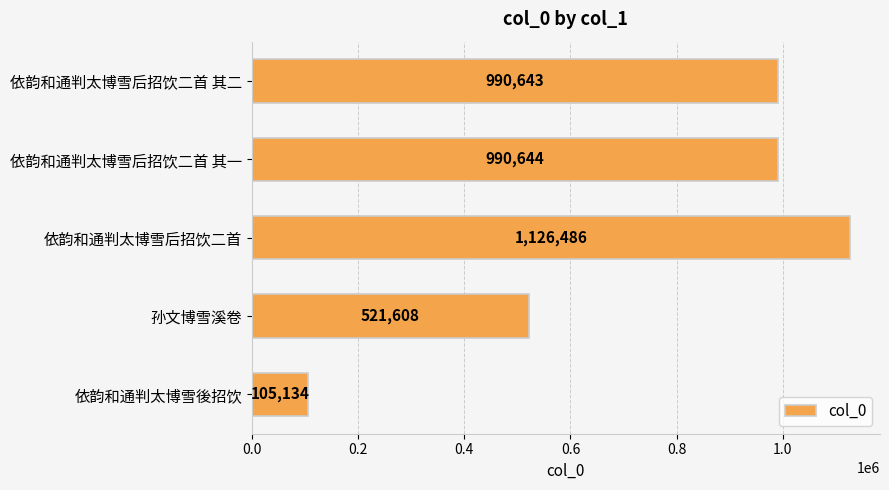

Which has a higher value, 依韵和通判太博雪後招饮 or 孙文博雪溪卷?

孙文博雪溪卷